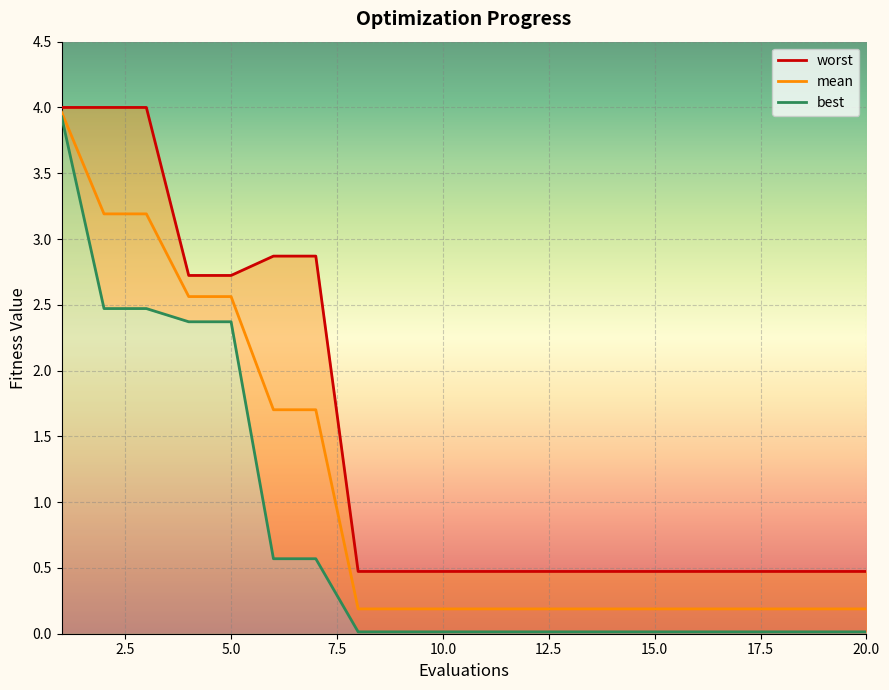

True or false: mean and best intersect in this chart.

False